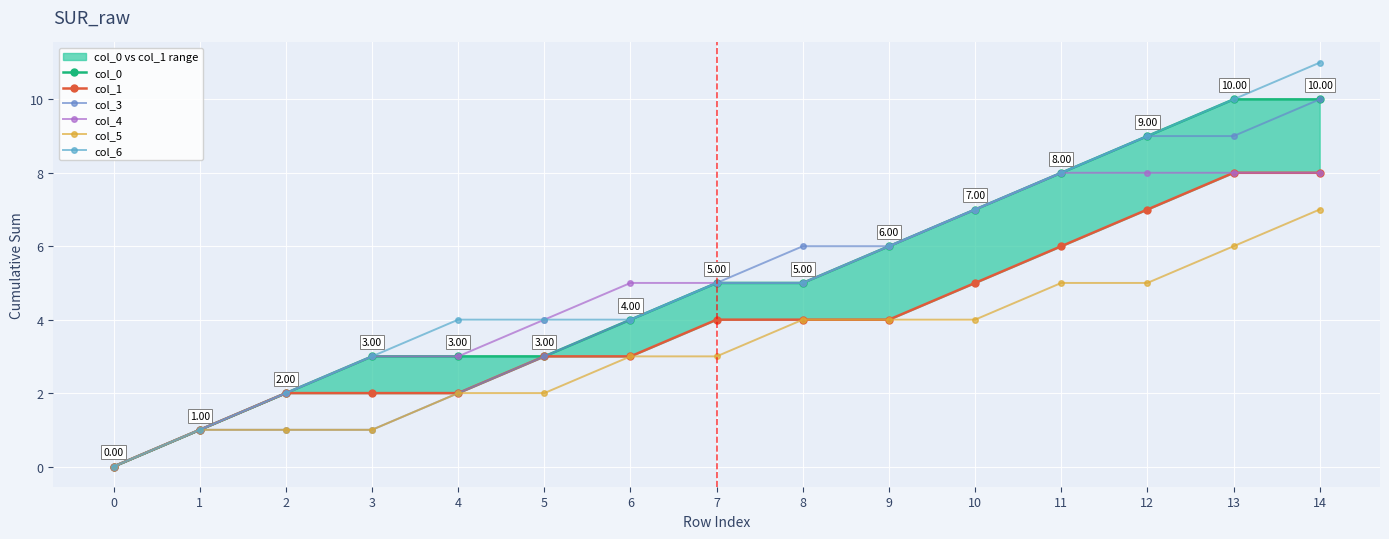

Is this an area chart (filled region under the line)?

No